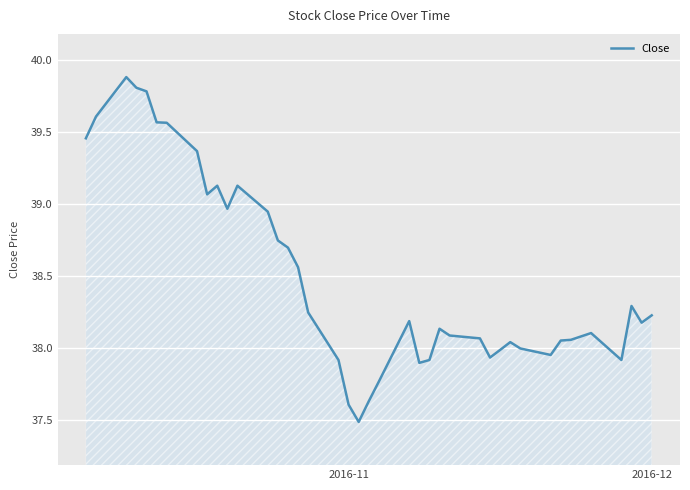

What is the minimum value shown in the chart?

37.5